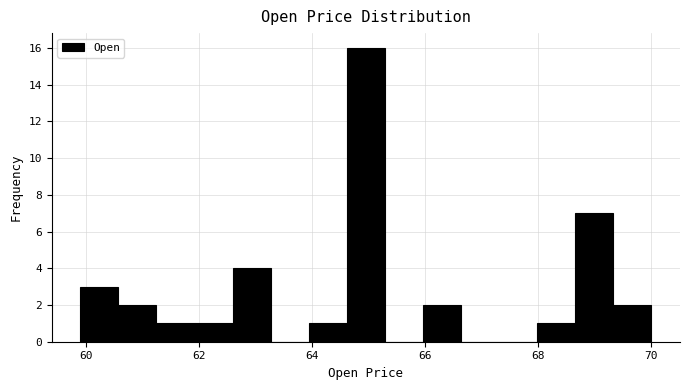

Around what value on the x-axis is the tallest bar? Give the approximate position of its centre, as read against the axis.

65.0